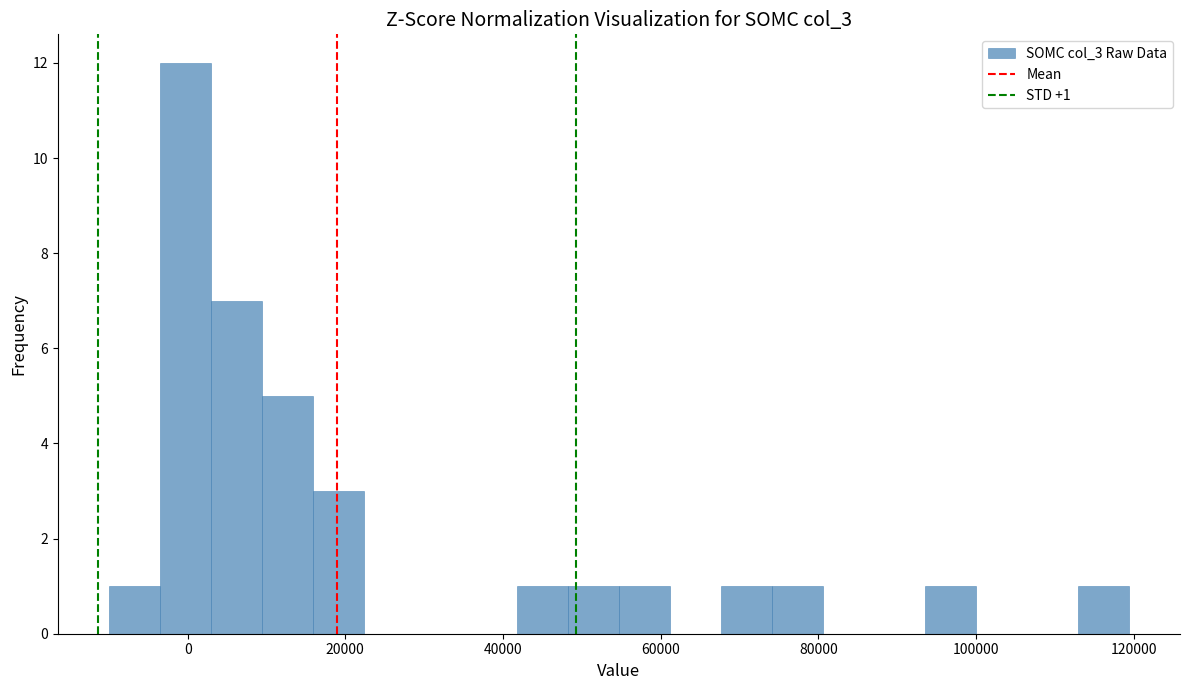

Around what value on the x-axis is the tallest bar? Give the approximate position of its centre, as read against the axis.

0